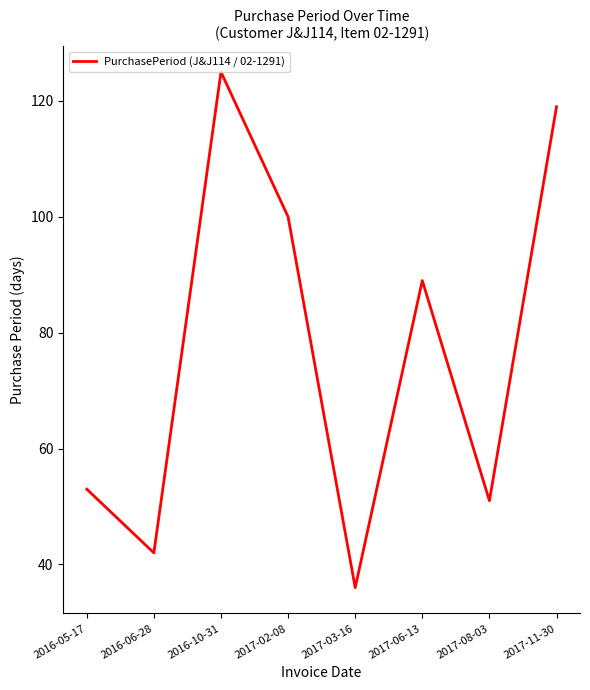

Reading left to right, what are all the values shown in this chart?

53	42	125	100	36	89	51	119